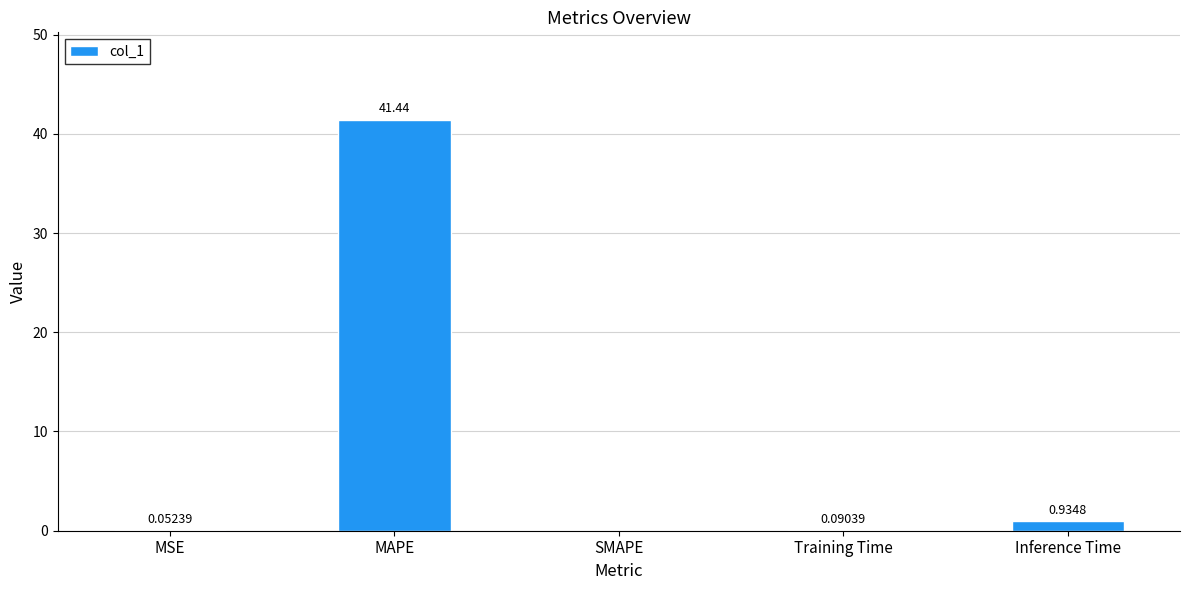

What is the maximum value shown in the chart?

41.4